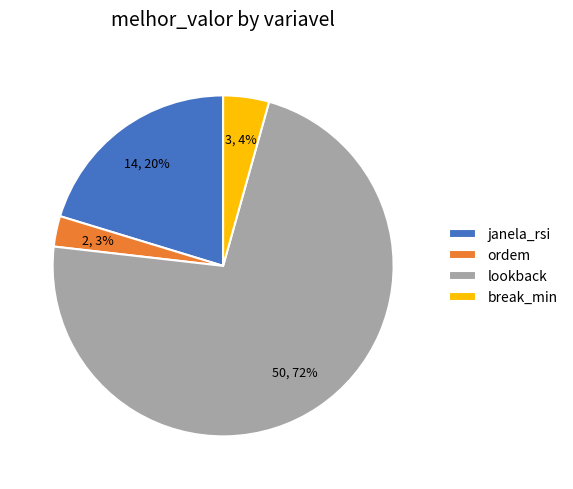

To the nearest percent, what percentage of the pie is break_min?

4%